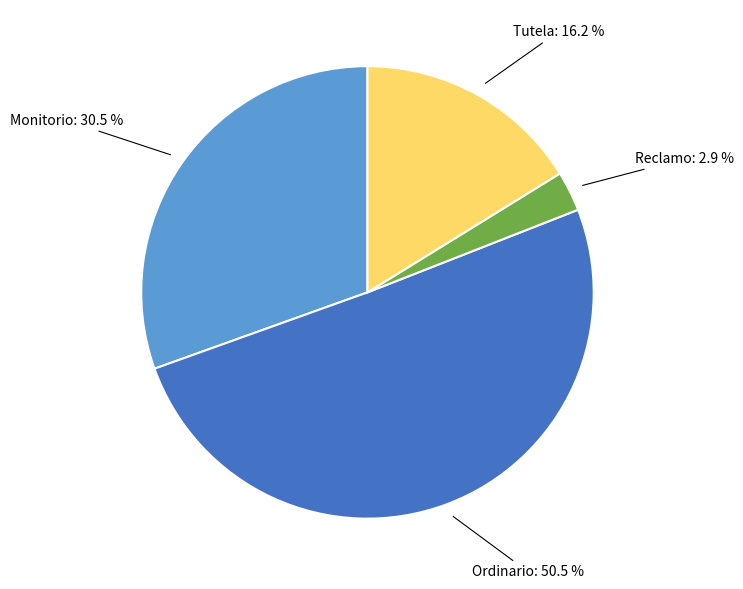

To the nearest percent, what is the combined percentage of Ordinario and Reclamo?

53%